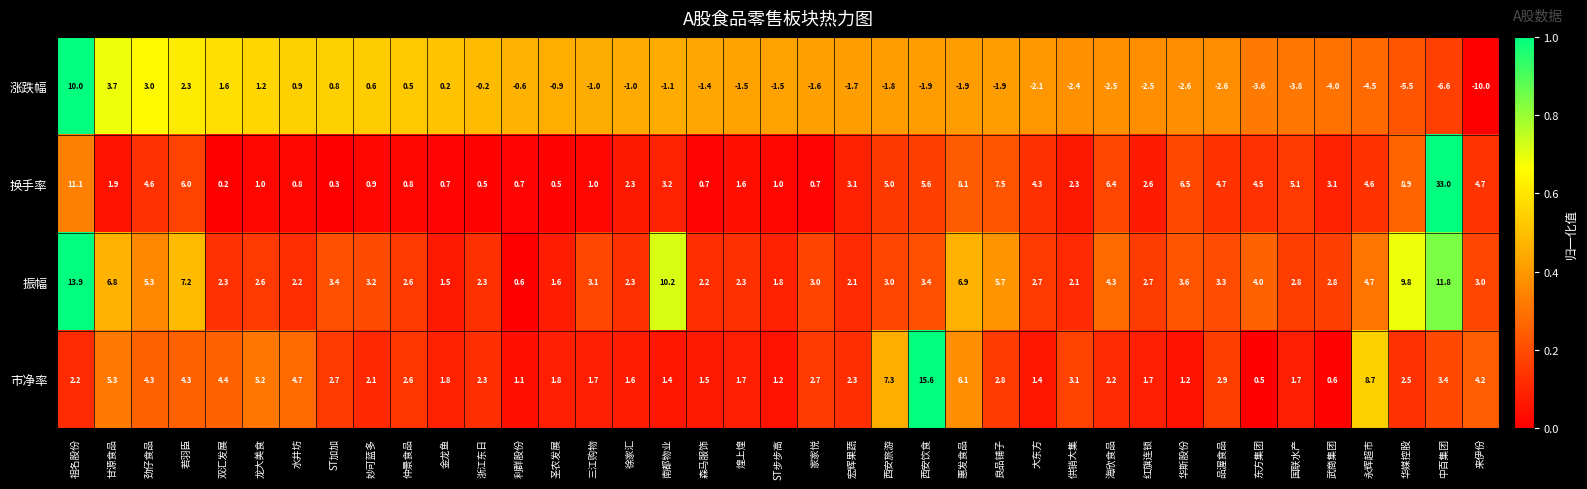

Is it true that 换手率 equals 7.1 at 国联水产?

False